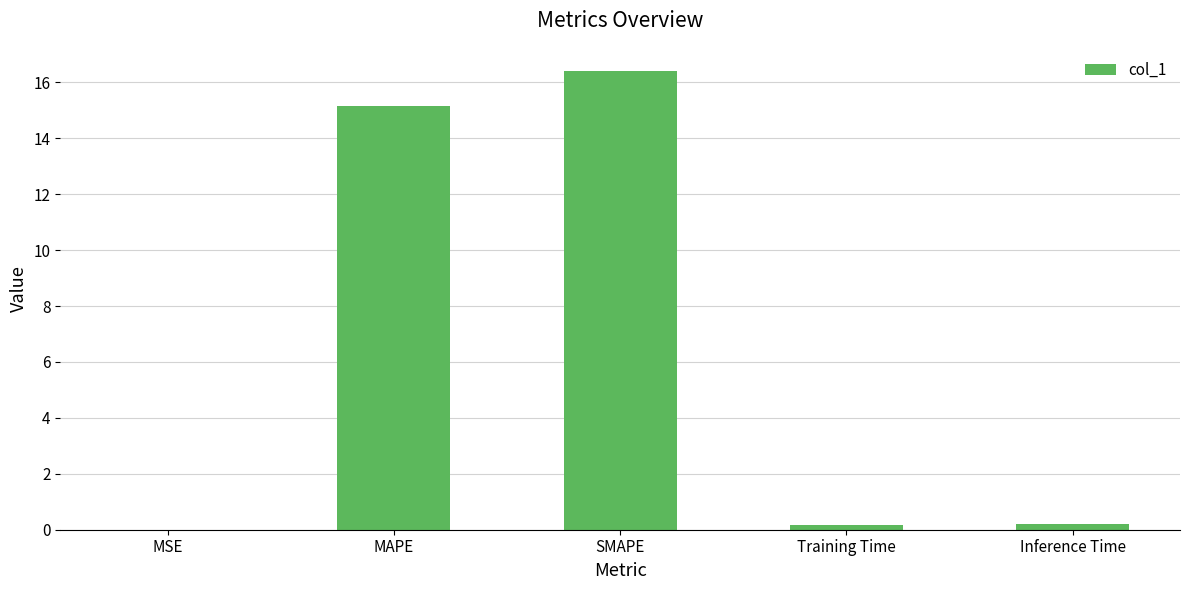

Which category has the highest value across all series?

SMAPE